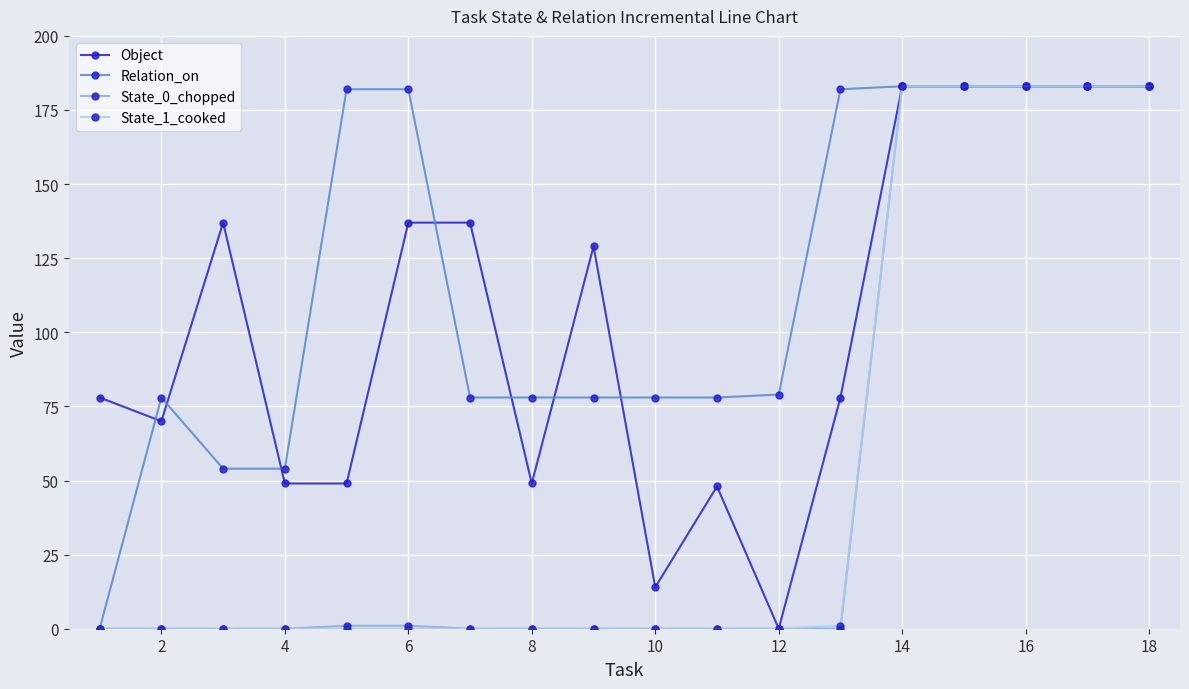

What is the value of the Relation_on point at the 3rd from the left?

54